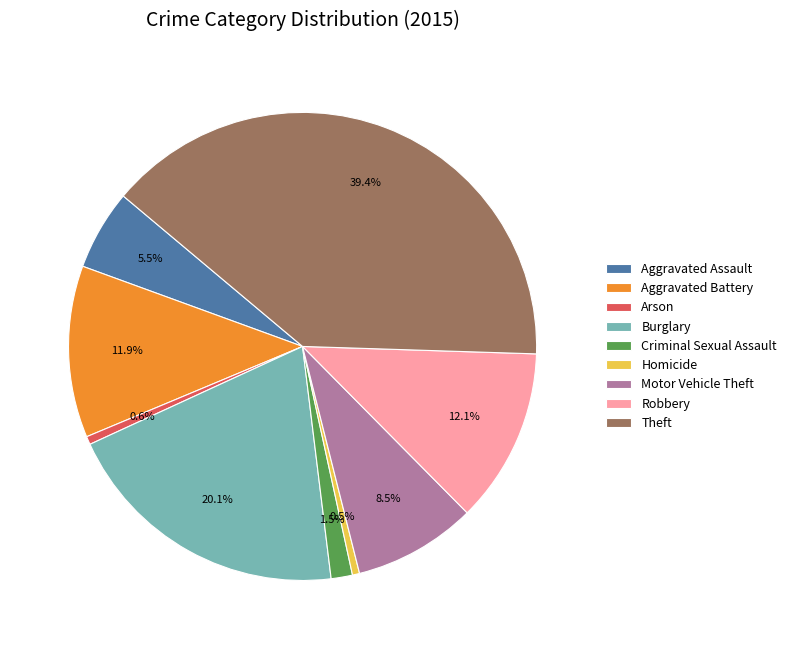

To the nearest percent, what is the difference between the largest and smallest slice percentages?

39%